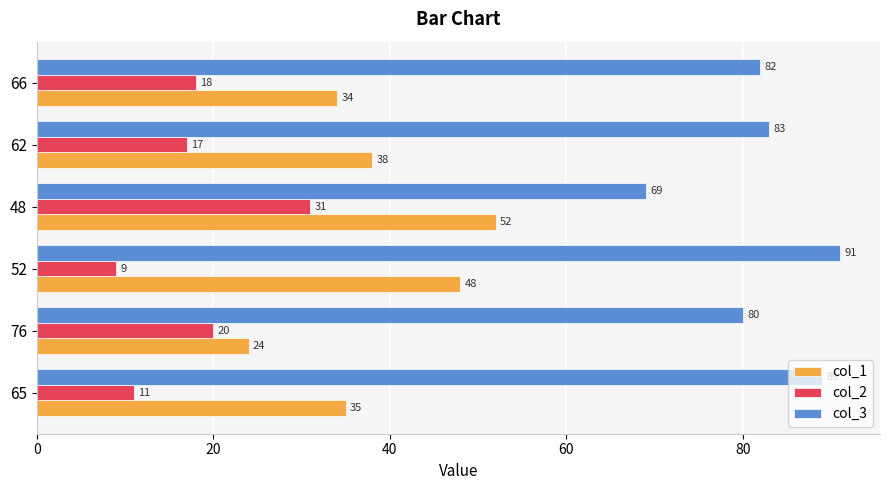

At which category is the sum across all series the highest?

48